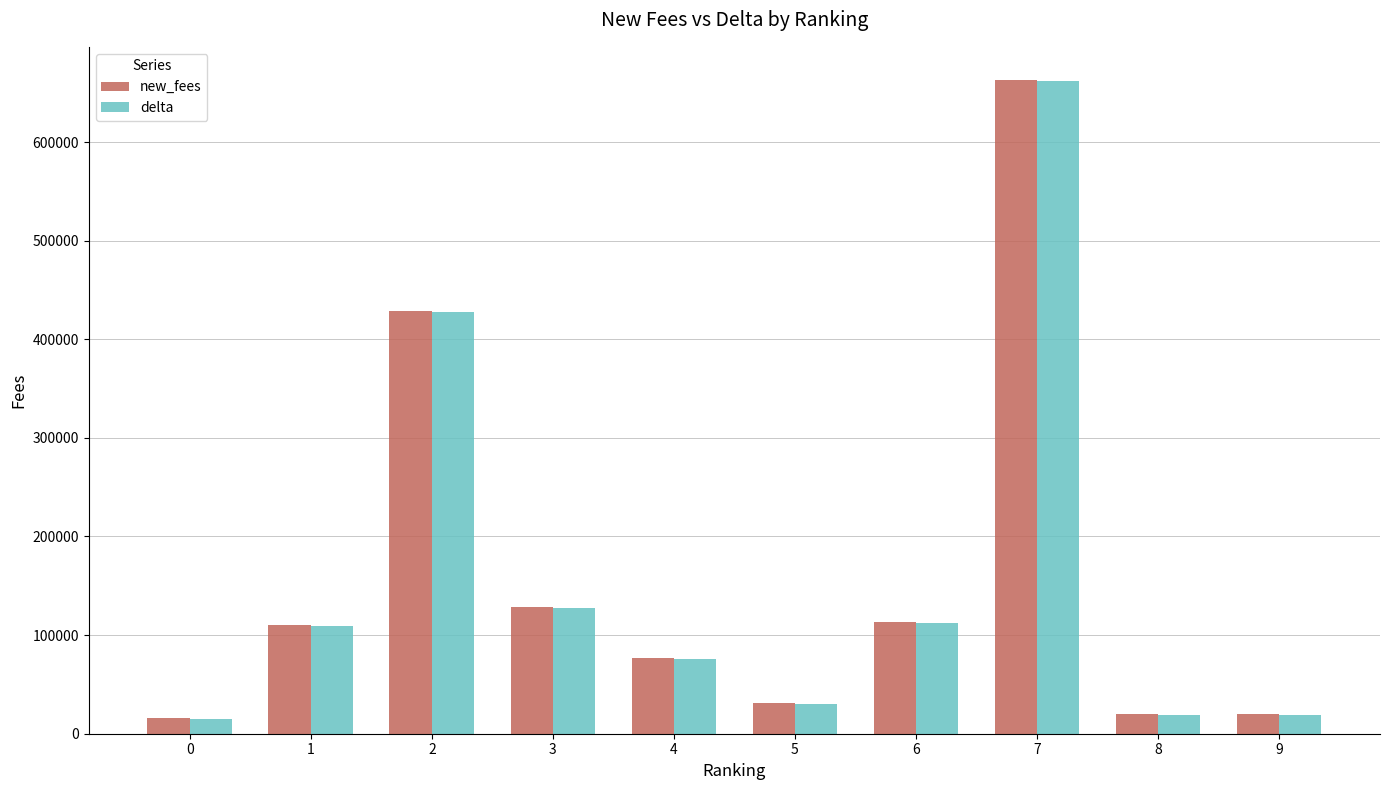

What is the difference between the maximum and minimum values in the new_fees series?

647252